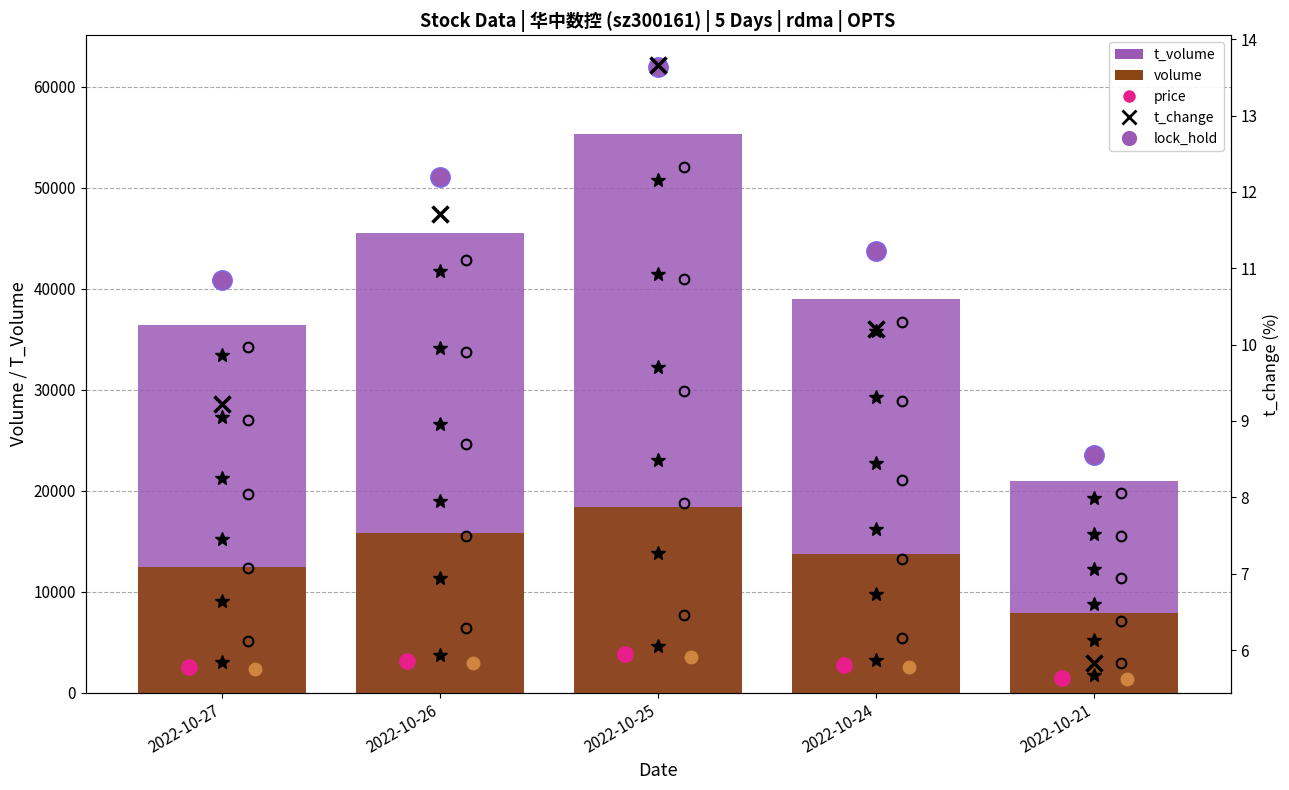

Is the value of t_change (Avg TP) at 2022-10-25 greater than the value of volume at 2022-10-26?

No